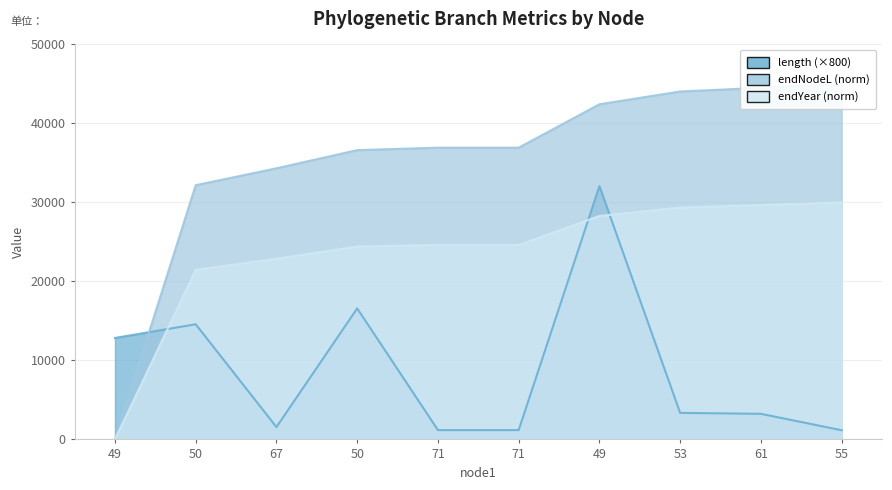

True or false: endYear has more than 0 points higher than both neighbors.

False